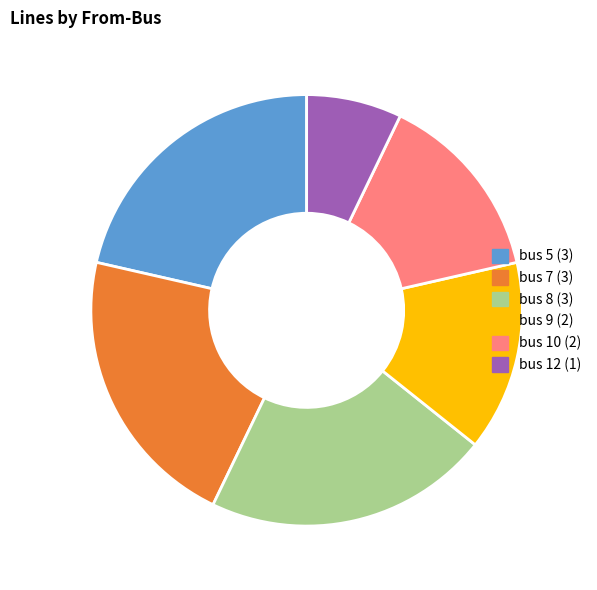

Do bus 7 (3) and bus 10 (2) together represent more than half of the pie?

No